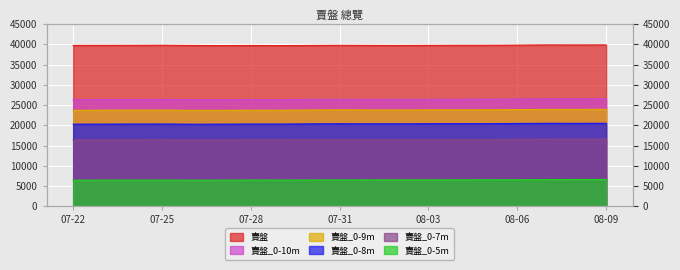

The value of 賣盤 at 2023-08-05 is 39790. True or false?

True